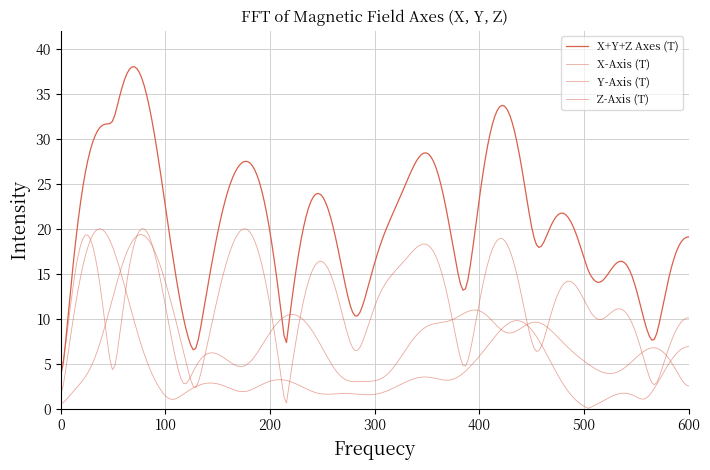

Does the chart have visible grid lines?

Yes